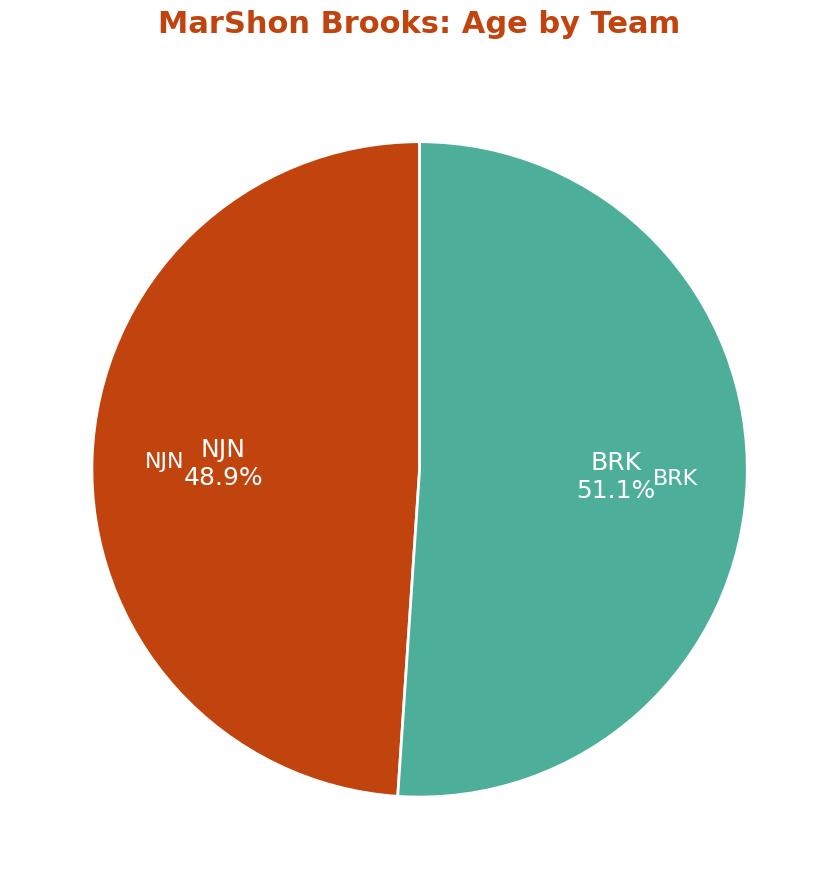

What percentage do NJN and BRK together represent?

100.0%